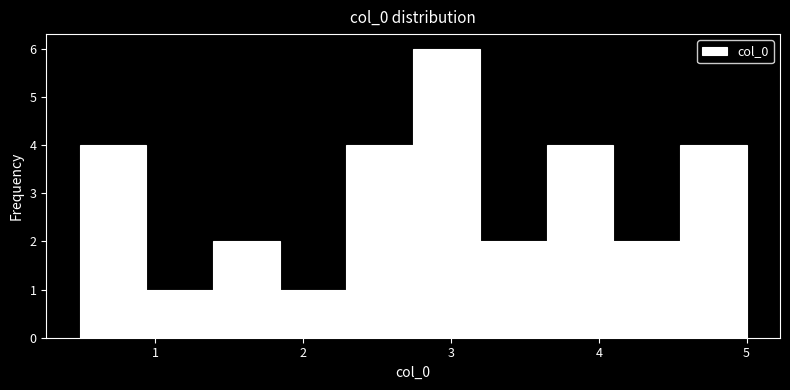

Reading left to right, transcribe this chart: for each bar, give the range it covers on the x-axis and its height. Neither the bar edges nor the heights are printed on the chart, so give them approximately, as read against the axes.

0.5 to 0.9: 4
0.9 to 1.4: 1
1.4 to 1.8: 2
1.8 to 2.3: 1
2.3 to 2.7: 4
2.7 to 3.2: 6
3.2 to 3.6: 2
3.6 to 4.1: 4
4.1 to 4.5: 2
4.5 to 5.0: 4